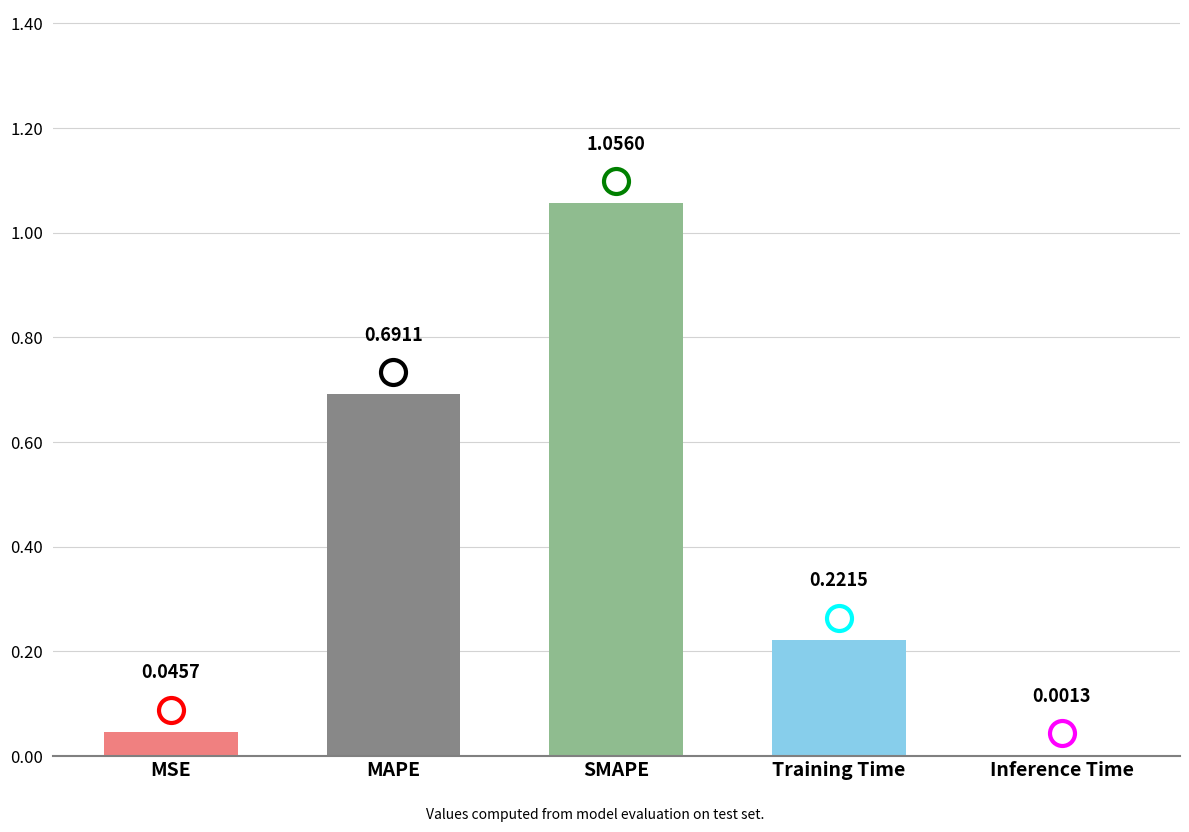

What is the sum of all values?

2.0